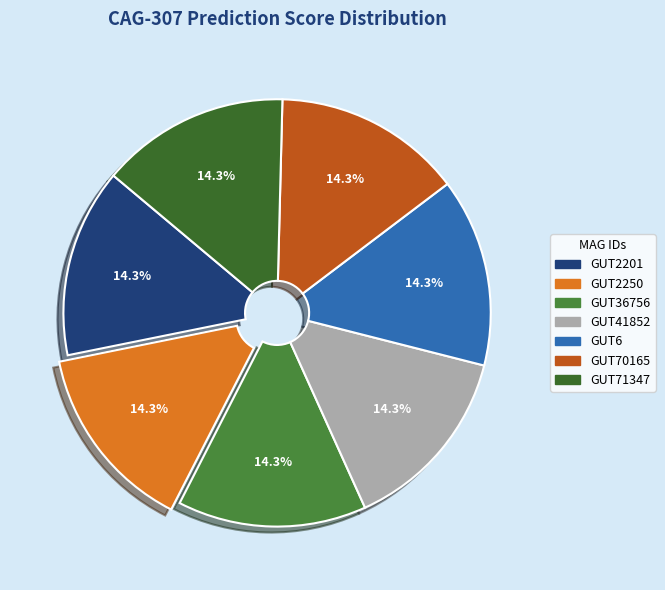

How many slices are in this pie chart?

7